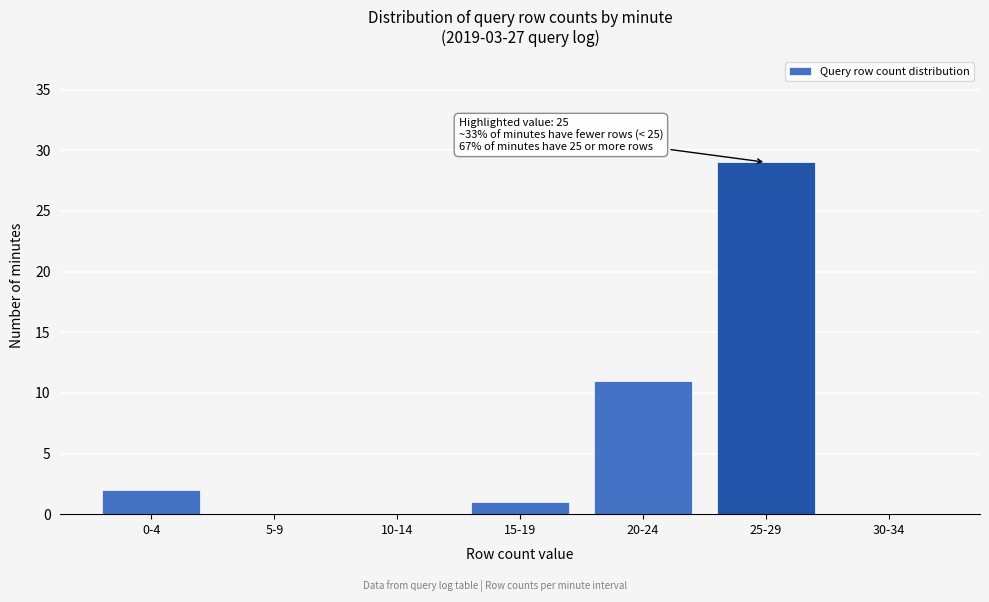

Reading left to right, transcribe all the data shown in this chart.

0-4=2	5-9=0	10-14=0	15-19=1	20-24=11	25-29=29	30-34=0